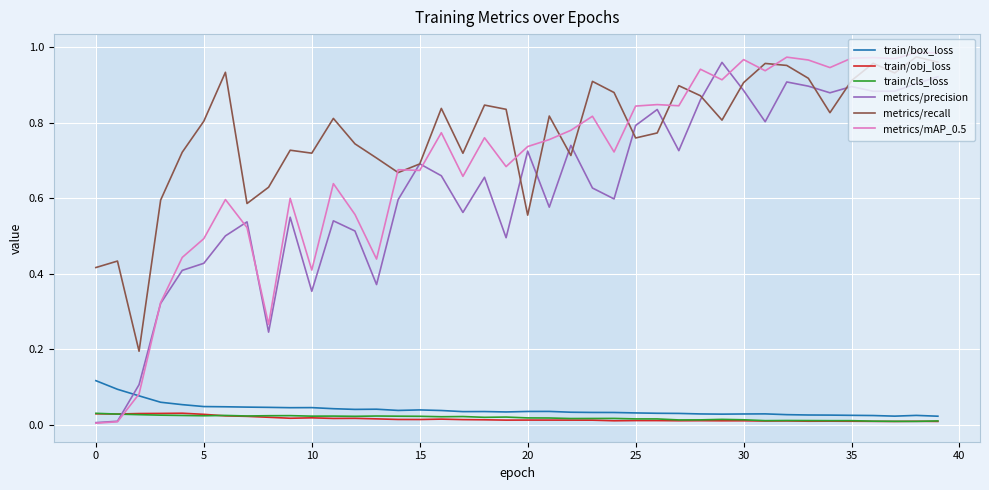

How many distinct data groups are displayed?

6